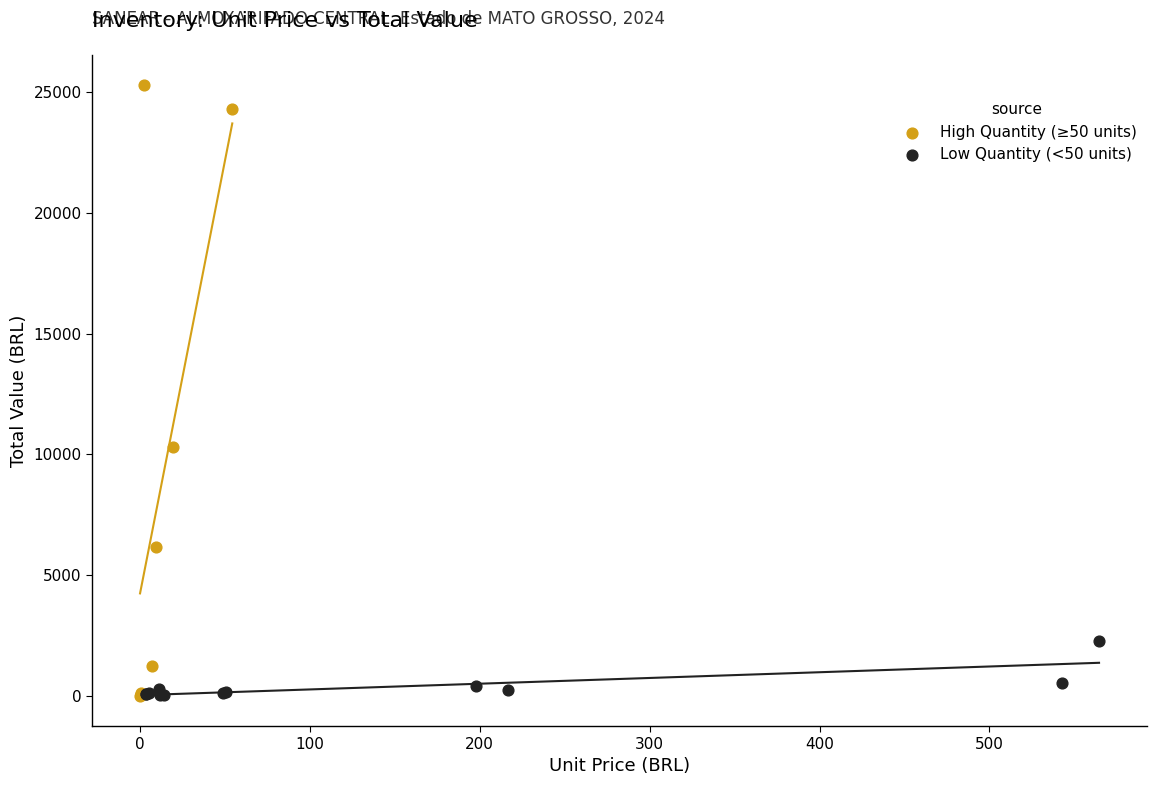

What are all the series names shown in the legend?

High Quantity (≥50 units), Low Quantity (<50 units)